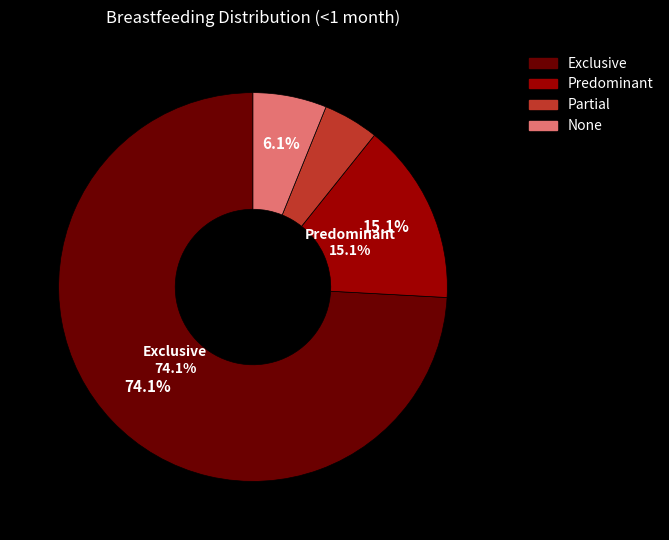

Is it true that Predominant is 15% of the pie?

True